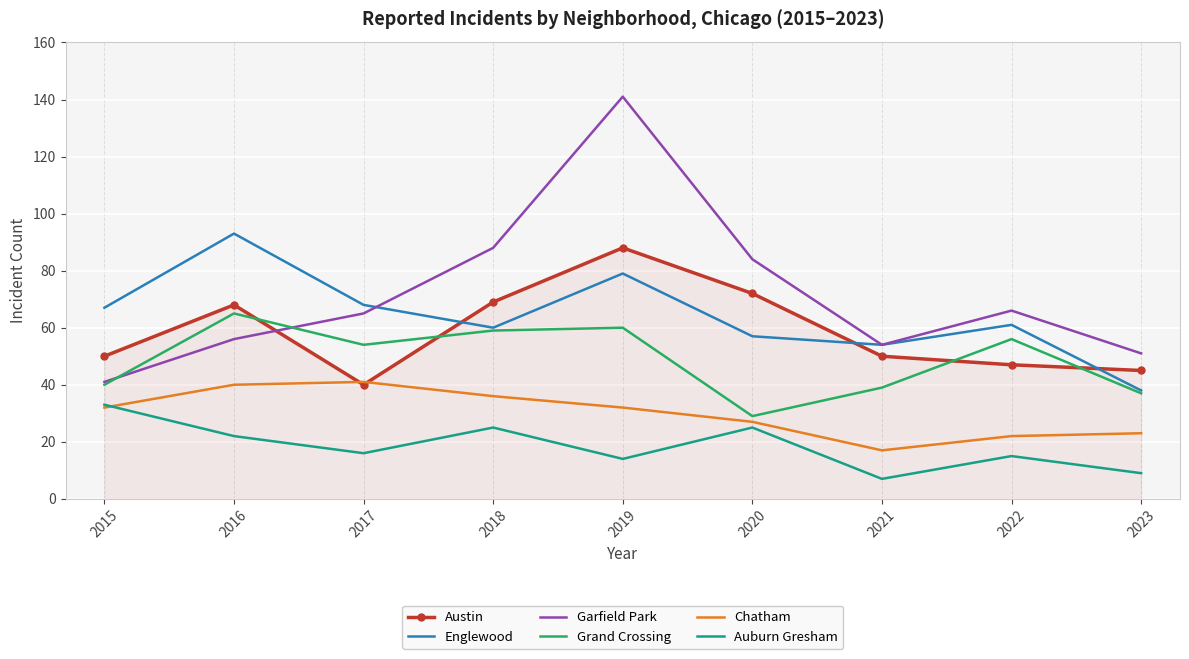

What is the difference between the maximum and second lowest values in the Grand Crossing series?

28